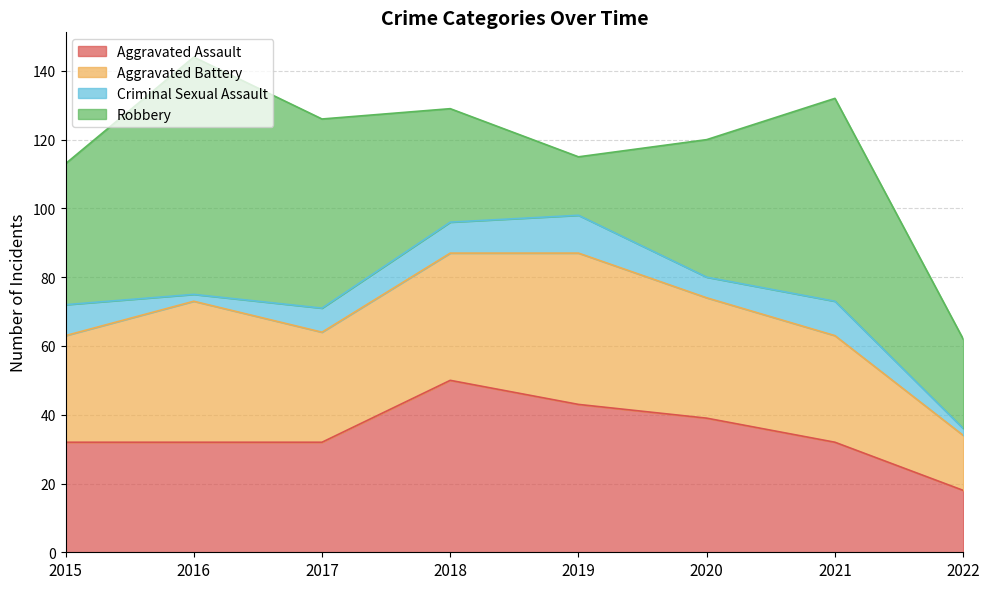

What is the spread (max minus min) of values at 2016?

67